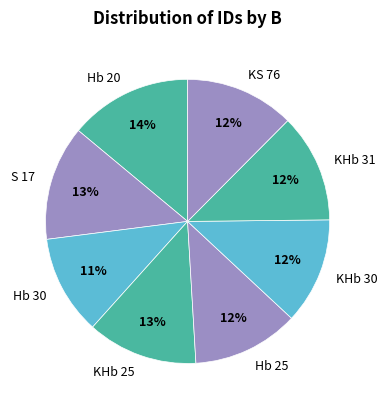

Is there any slice that represents more than half of the pie?

No